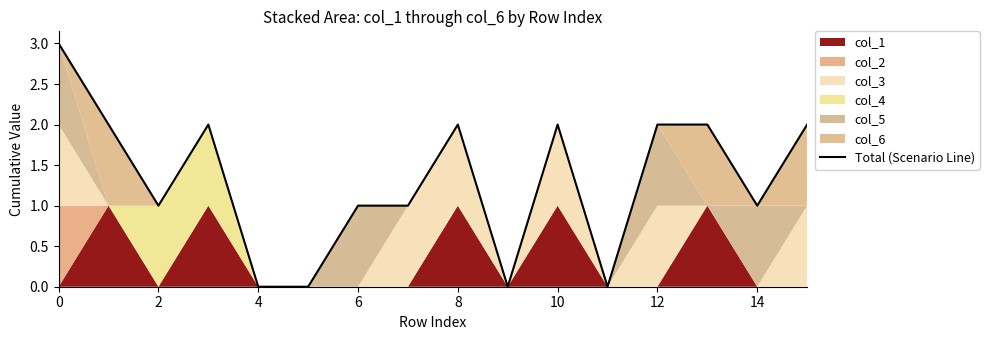

Is it true that Total (Scenario Line) equals 3 at 8?

False